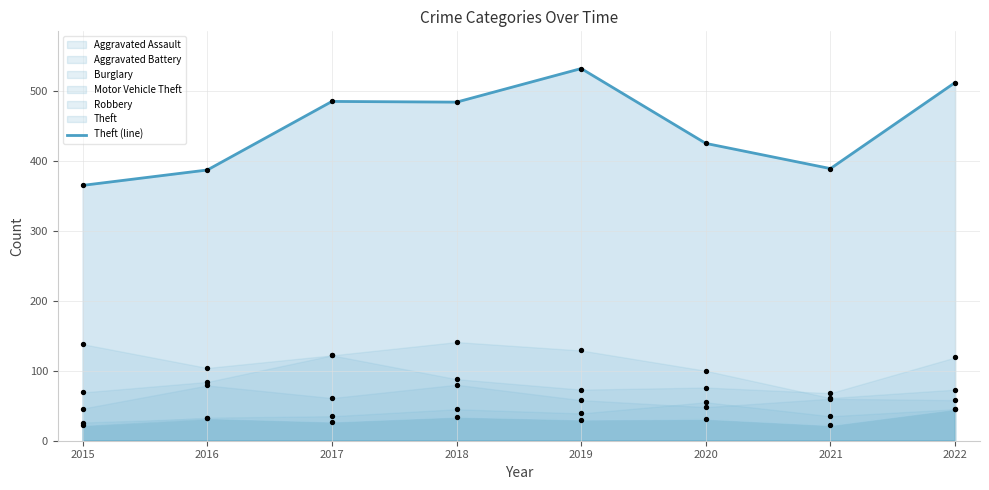

What is the ratio of the value at 2019 to the value at 2016?

1.4